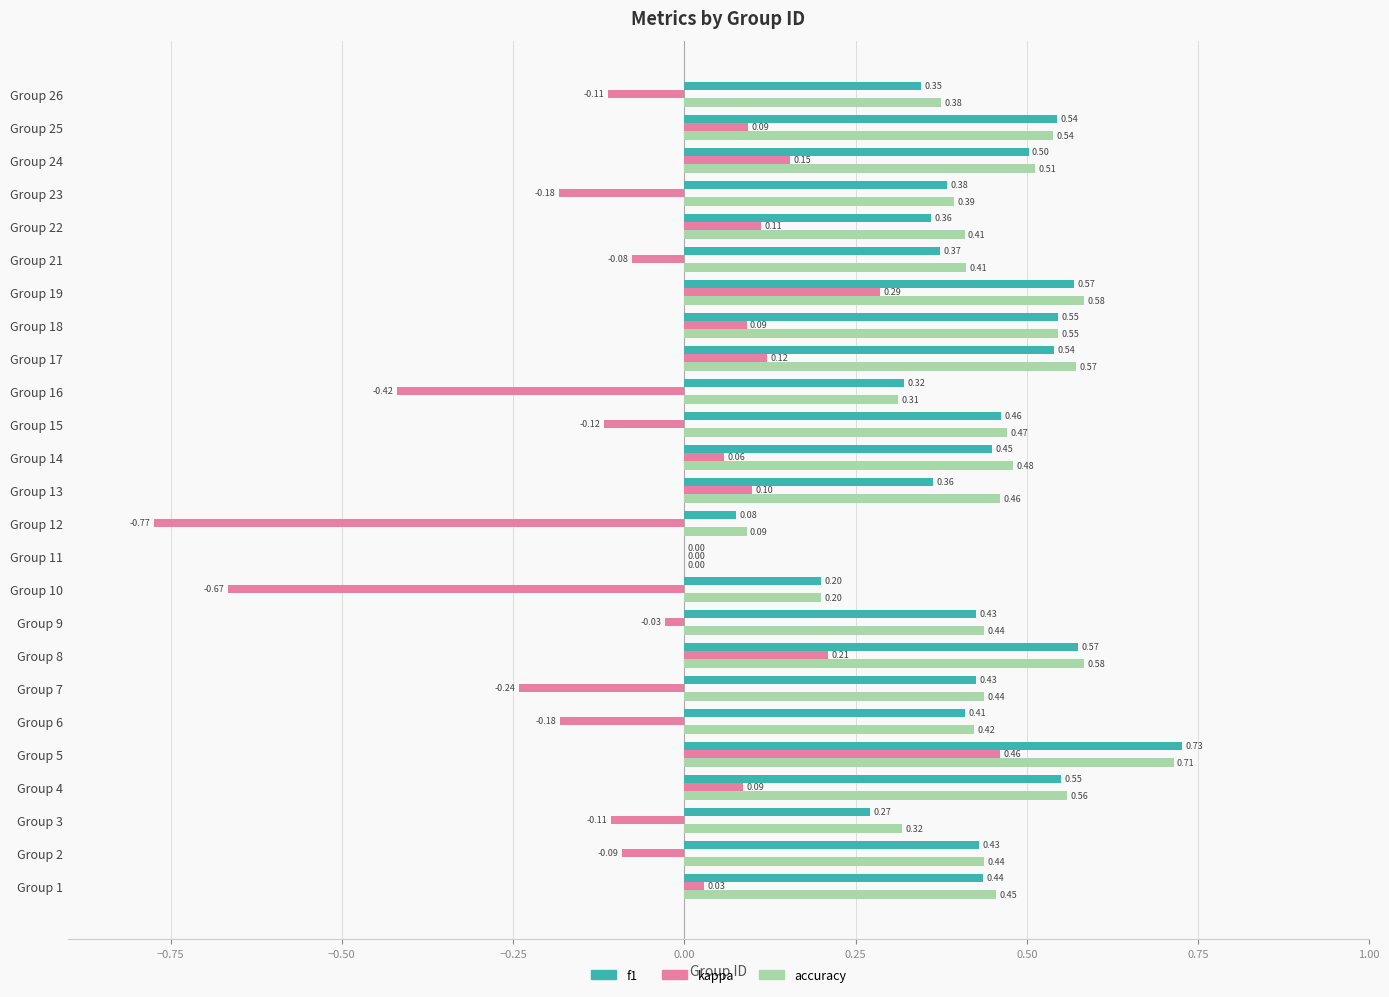

Count the number of data series in this chart.

3